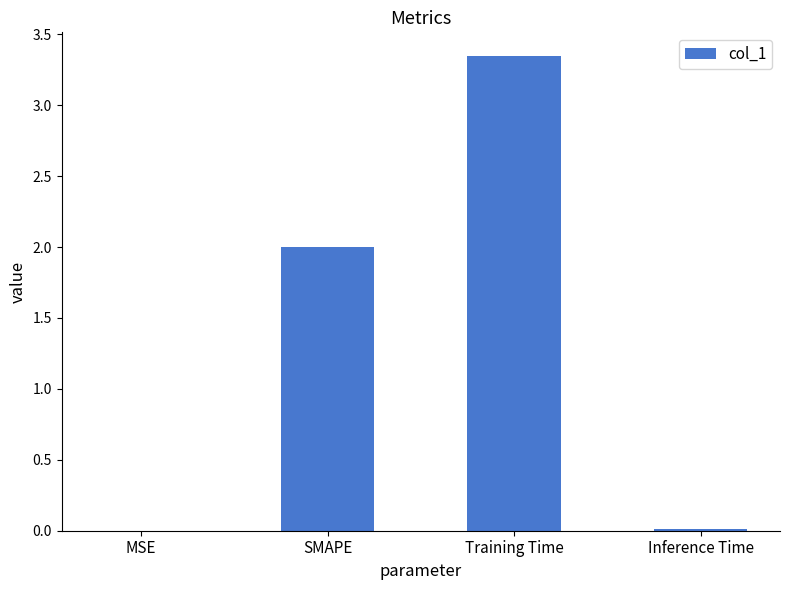

What is the sum of all values?

5.4